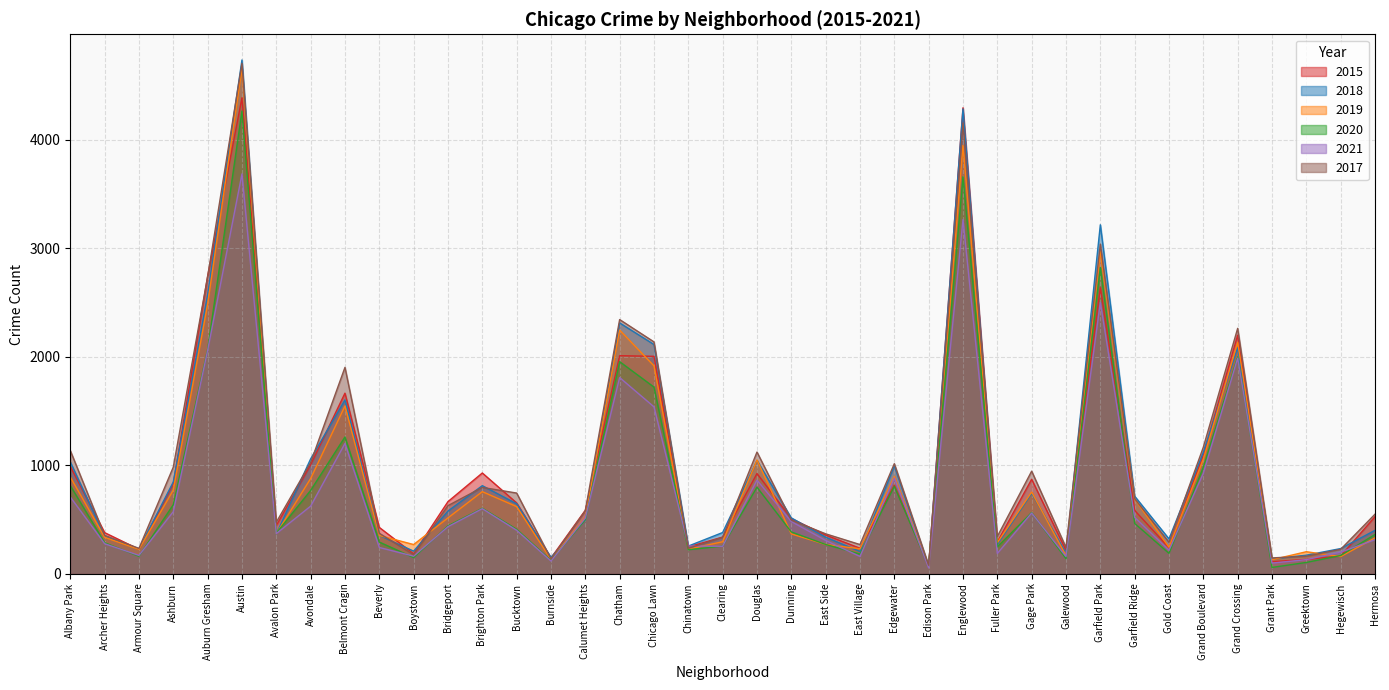

Does the chart display data point markers on the line(s)?

No